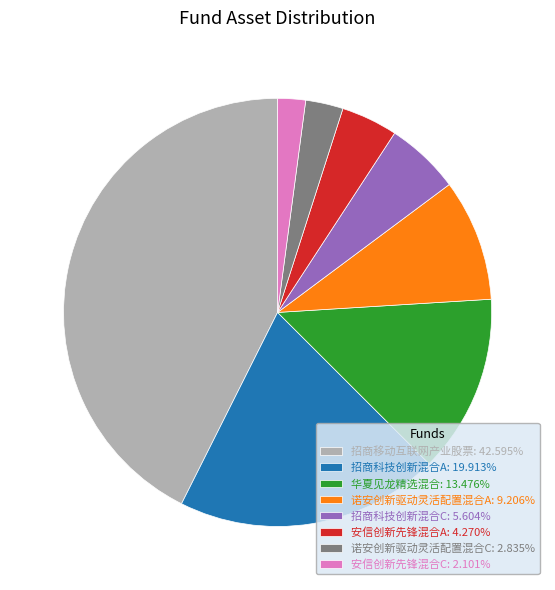

Which category has the smallest portion of the pie?

安信创新先锋混合C